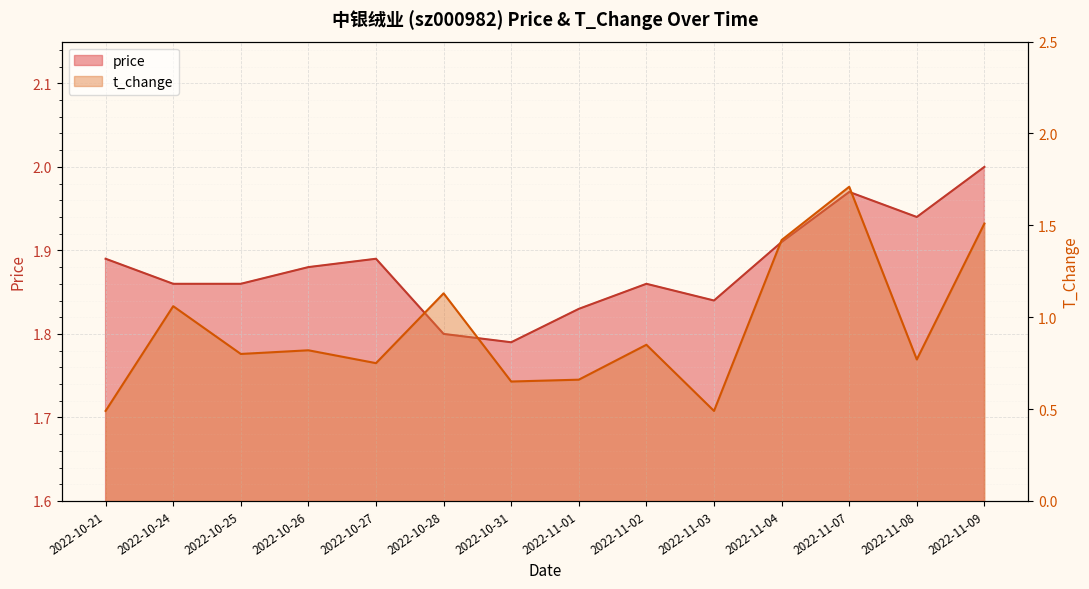

The t_change series shows 0.7 at 2022-11-01. True or false?

True